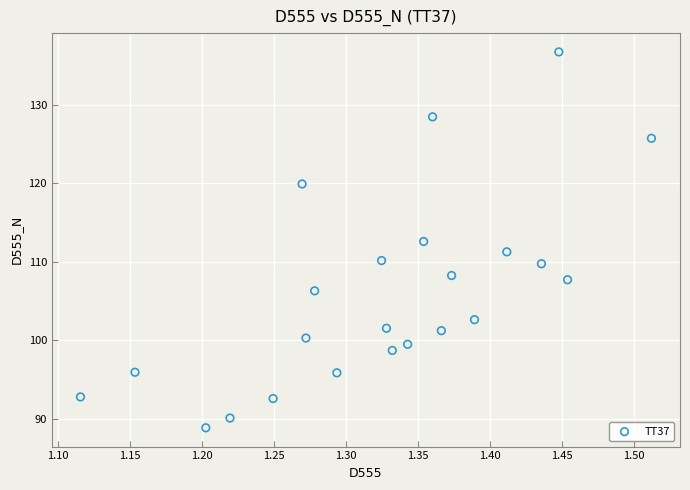

What is the range of Y values (max minus min)?

47.9